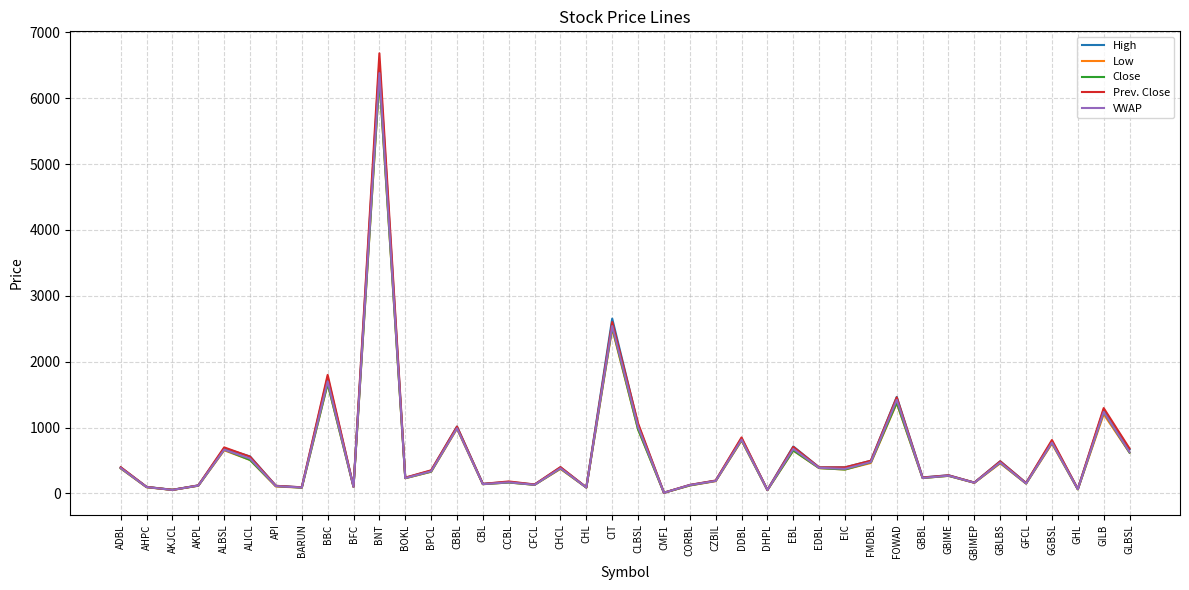

What is the sum of the Close values at API and CBBL?

1103.0